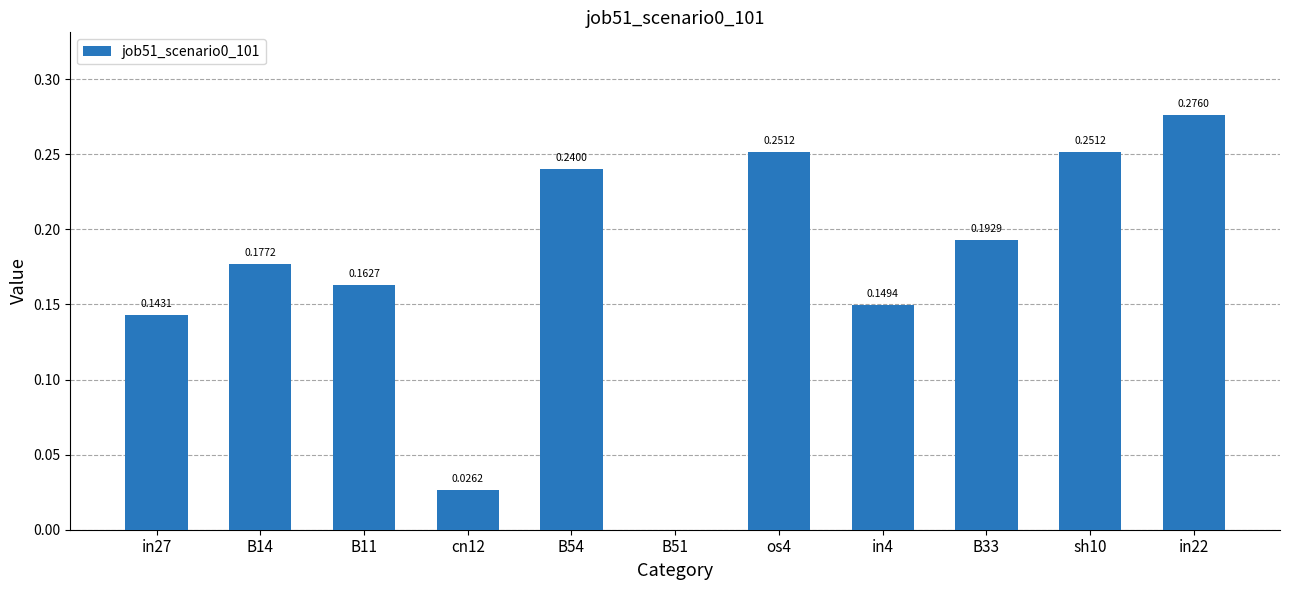

What is the sum of all values?

1.9